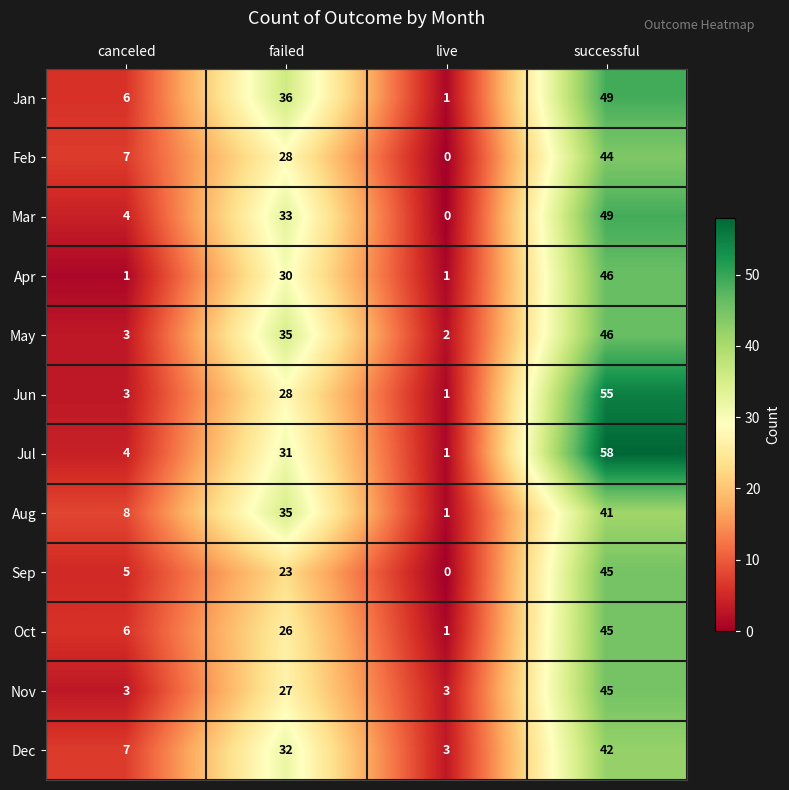

How many distinct data groups are displayed?

12